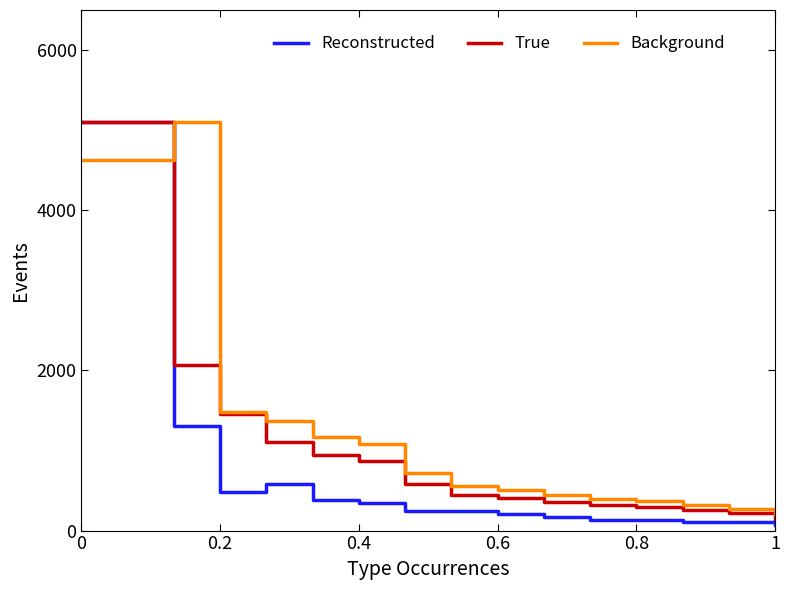

What is the maximum value shown in the chart?

5100.0